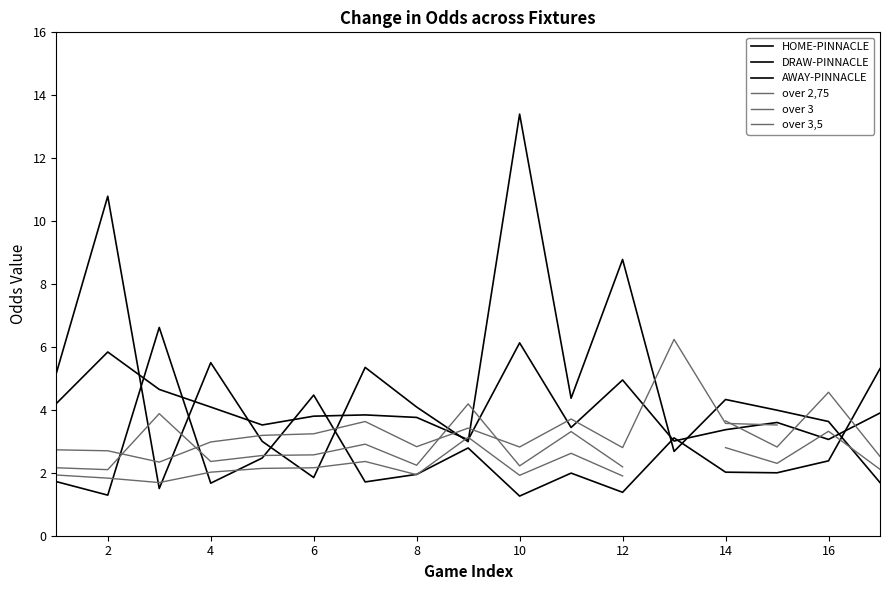

True or false: AWAY-PINNACLE has more than 2 points higher than both neighbors.

True